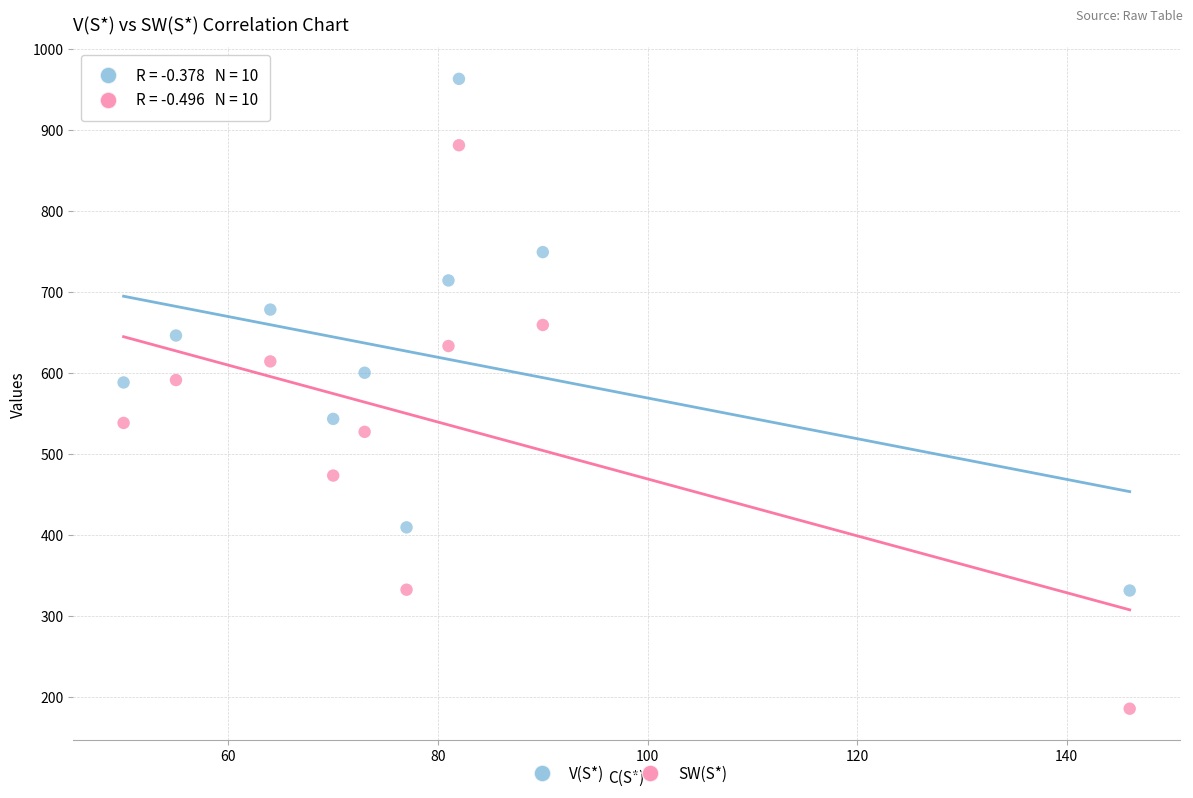

Across all data points, what is the range of Y values (max minus min)?

778